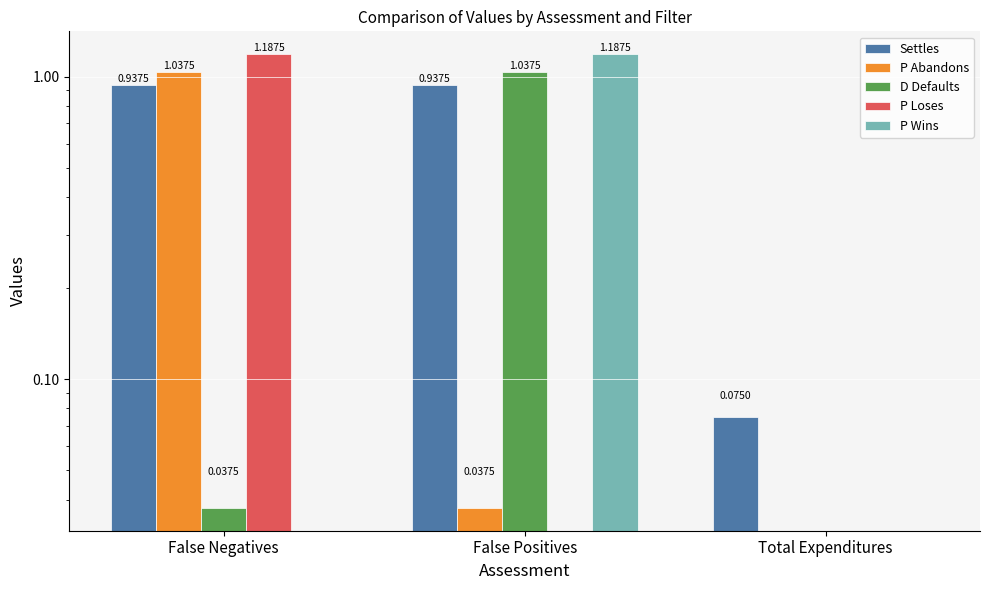

What are all the series names shown in the legend?

Settles, P Abandons, D Defaults, P Loses, P Wins